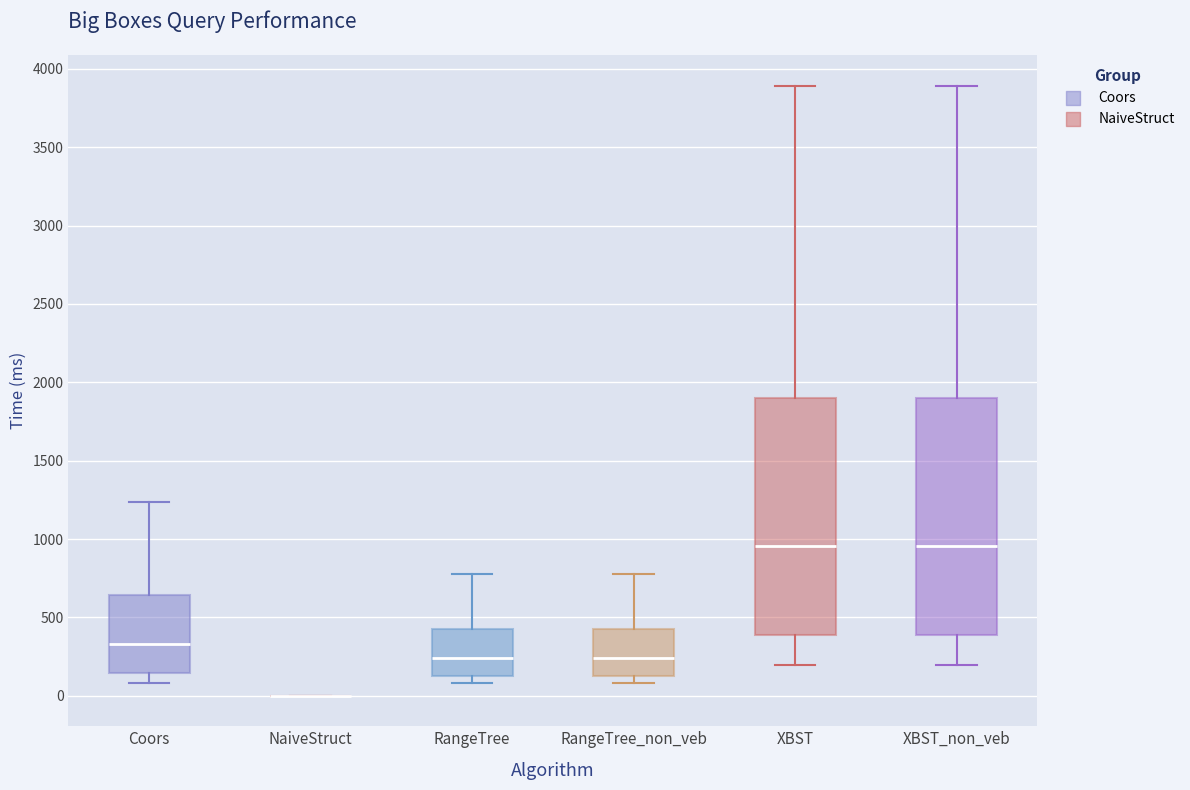

Where does the upper whisker of the box for RangeTree_non_veb end on the y-axis? The values are not printed on the chart, so give them approximately, as read against the axis.

800